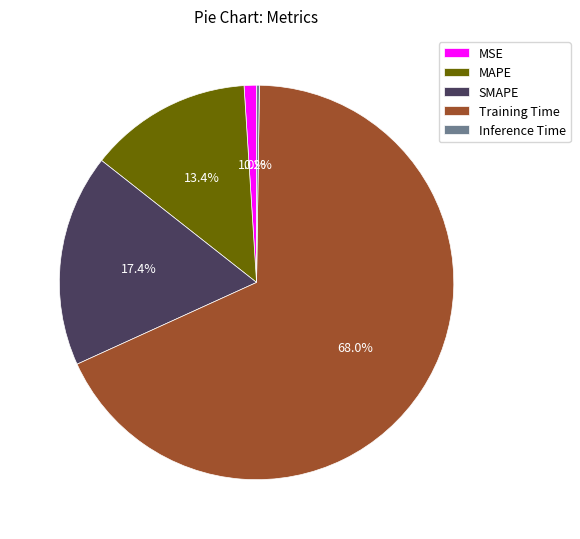

Is there any slice that represents more than half of the pie?

Yes